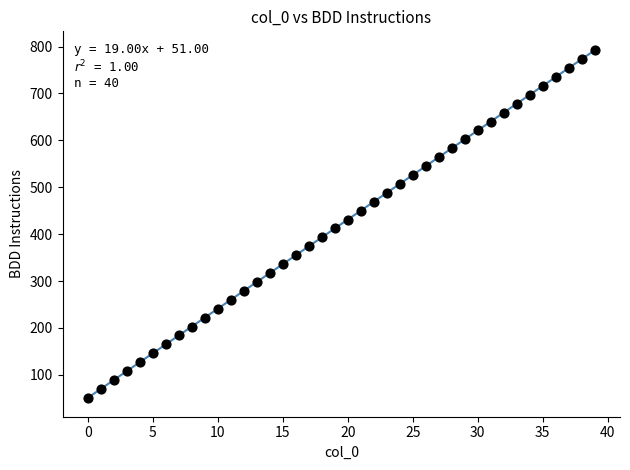

What is the range of Y values (max minus min)?

741